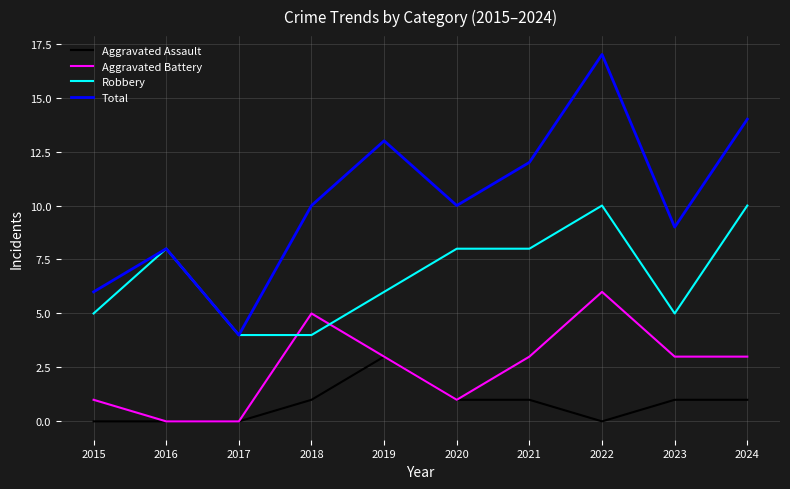

Reading left to right, transcribe all the data shown in this chart.

Aggravated Assault: 0	0	0	1	3	1	1	0	1	1
Aggravated Battery: 1	0	0	5	3	1	3	6	3	3
Robbery: 5	8	4	4	6	8	8	10	5	10
Total: 6	8	4	10	13	10	12	17	9	14